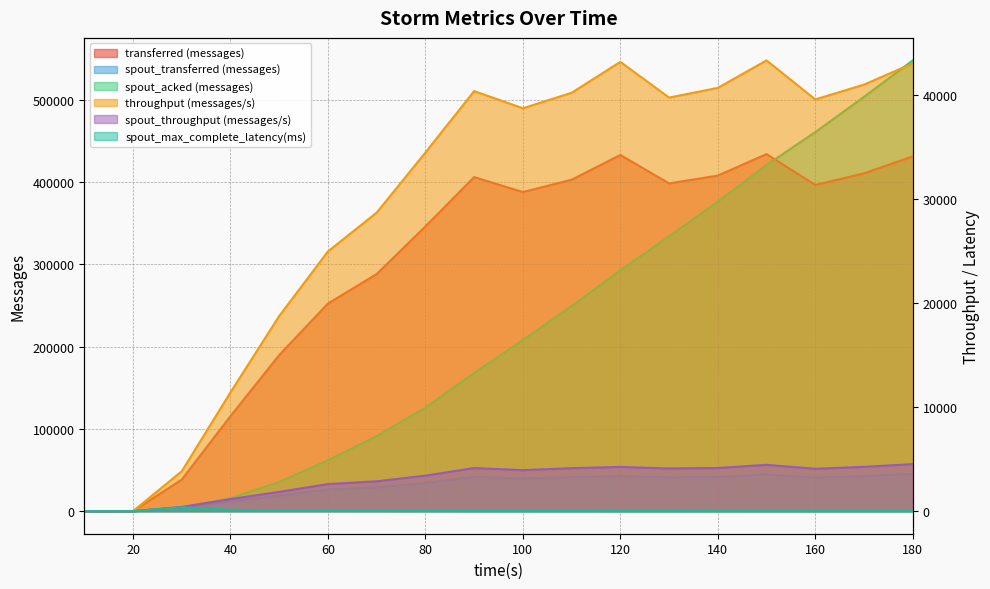

What is the average value of the throughput (messages/s) series?

29553.6